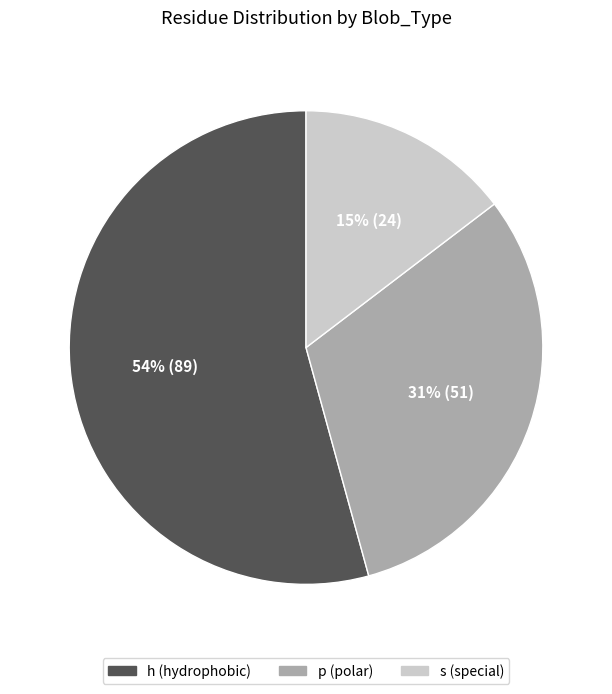

Which category has the biggest portion of the pie?

h